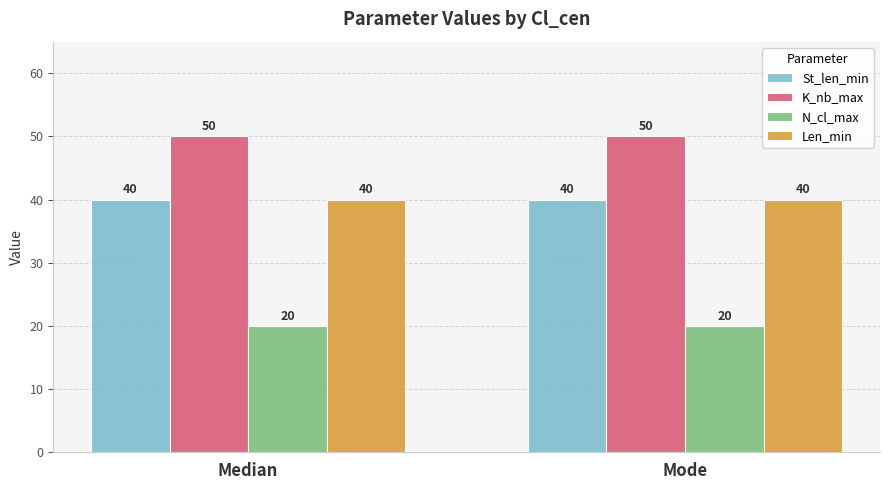

Reading left to right, list all the values displayed in this chart.

St_len_min: Median=40	Mode=40
K_nb_max: Median=50	Mode=50
N_cl_max: Median=20	Mode=20
Len_min: Median=40	Mode=40